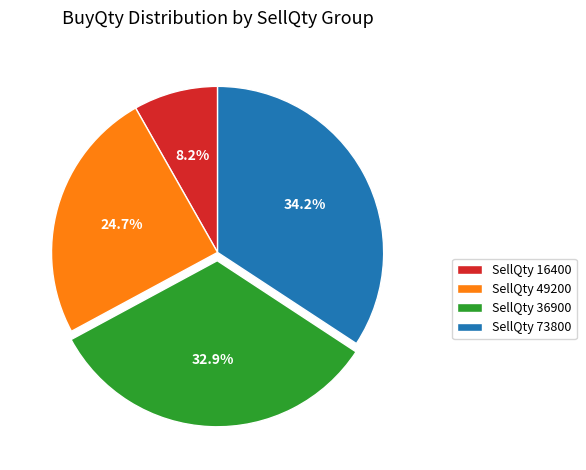

Count the number of slices in the pie.

4